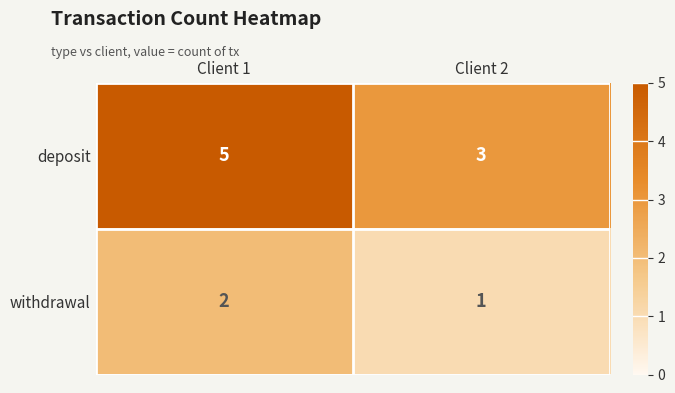

The value of deposit at Client 1 is 5. True or false?

True